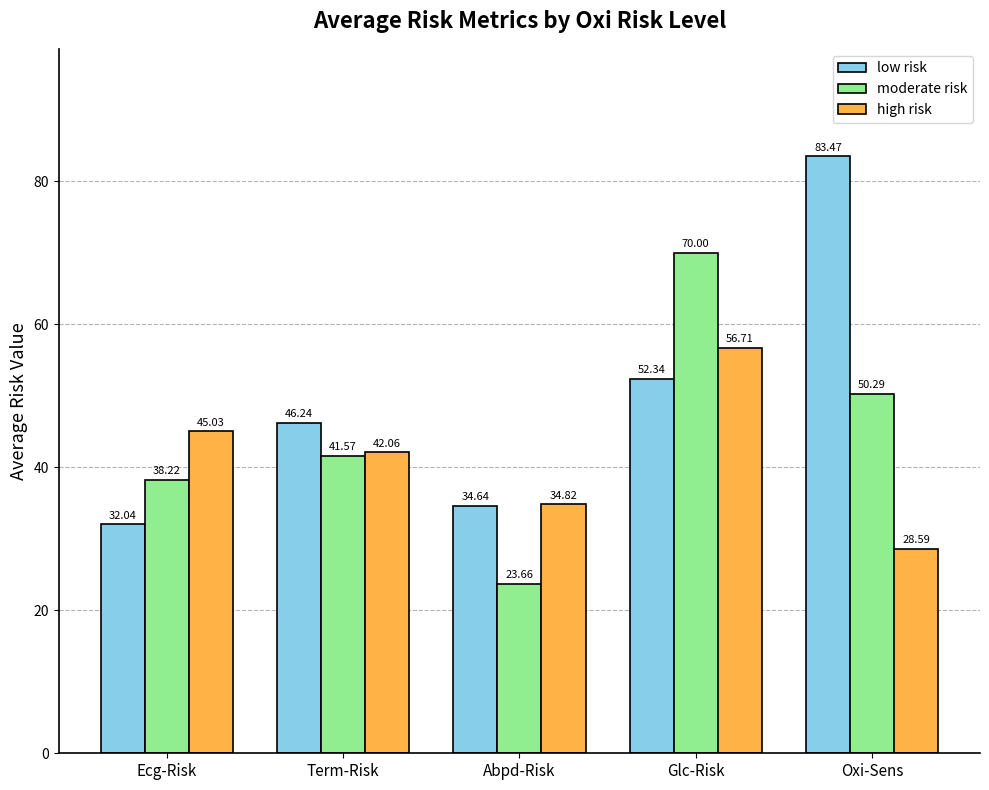

List the labels in order of low risk value, smallest first.

Ecg-Risk, Abpd-Risk, Term-Risk, Glc-Risk, Oxi-Sens